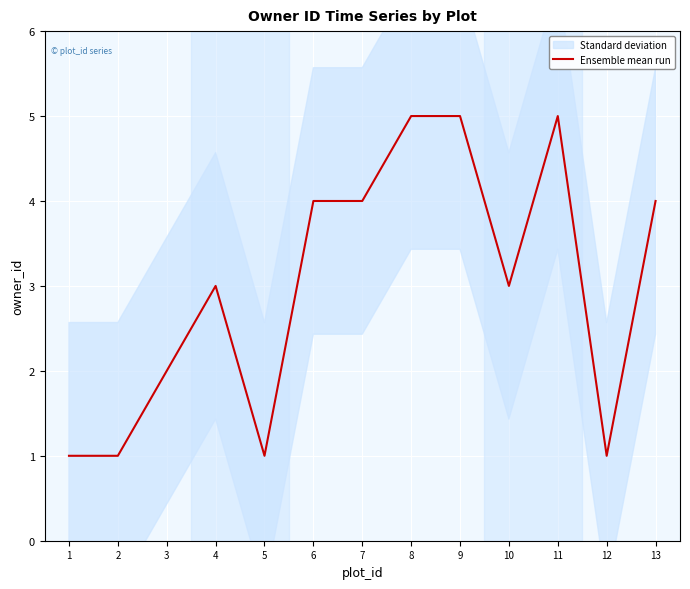

How many lines are shown in the chart?

1